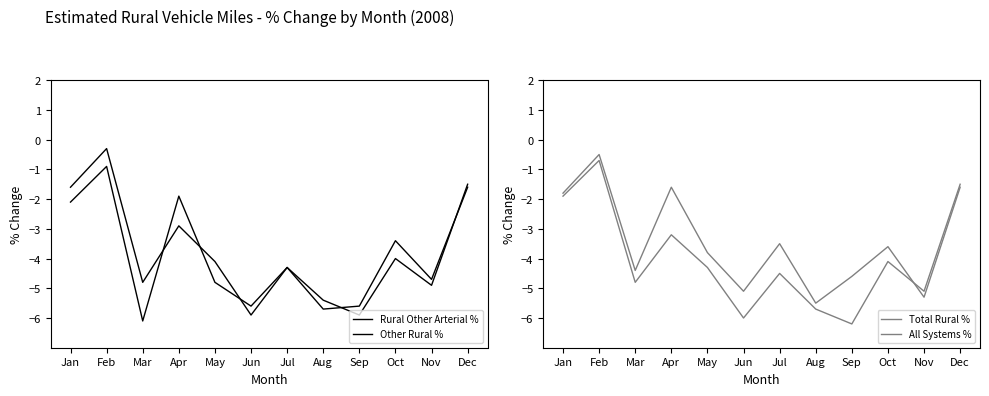

How many data points does each series have?

12